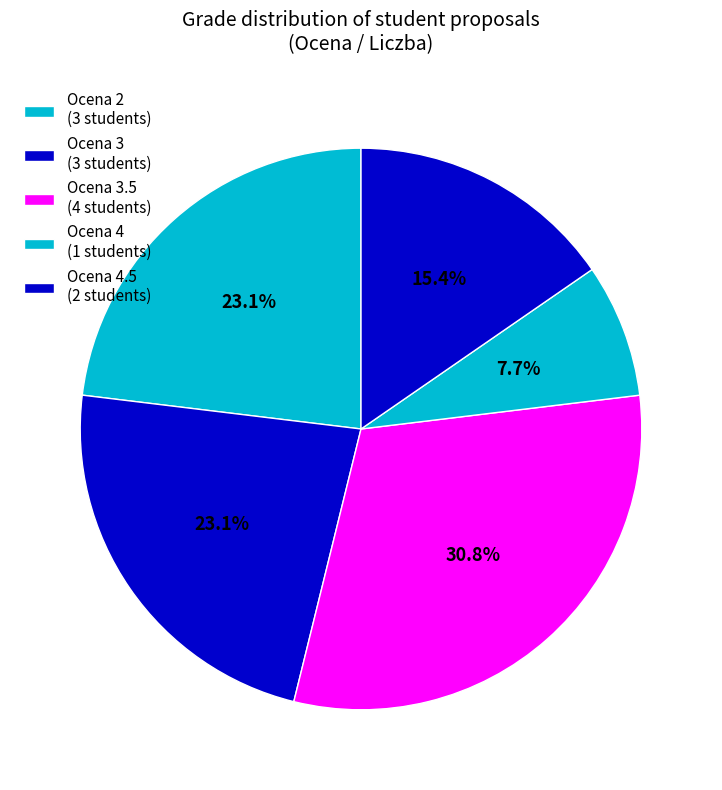

How many slices are in this pie chart?

5